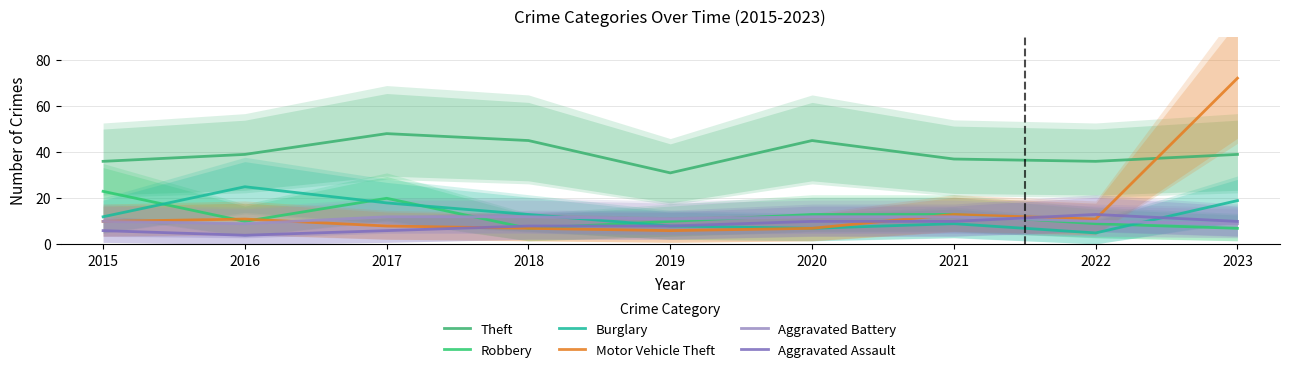

At which label is Theft closest to 39?

2016